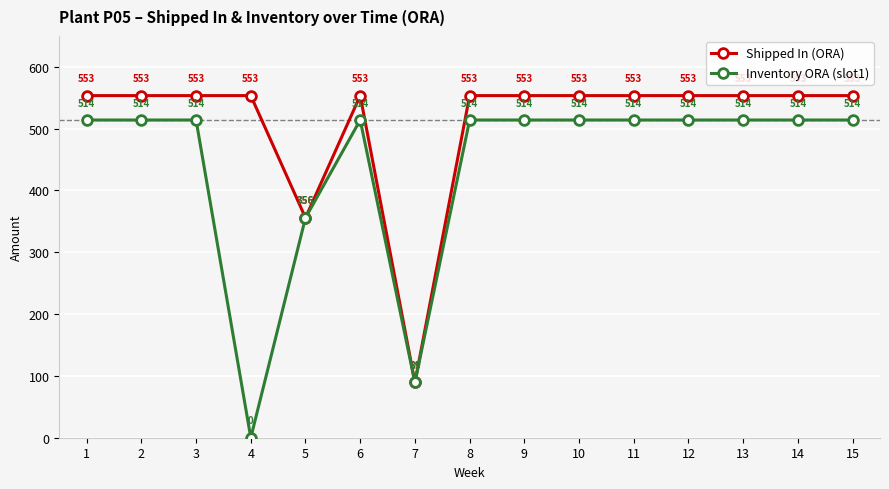

The value of Inventory ORA (slot1) at 10 is 514.0. True or false?

True